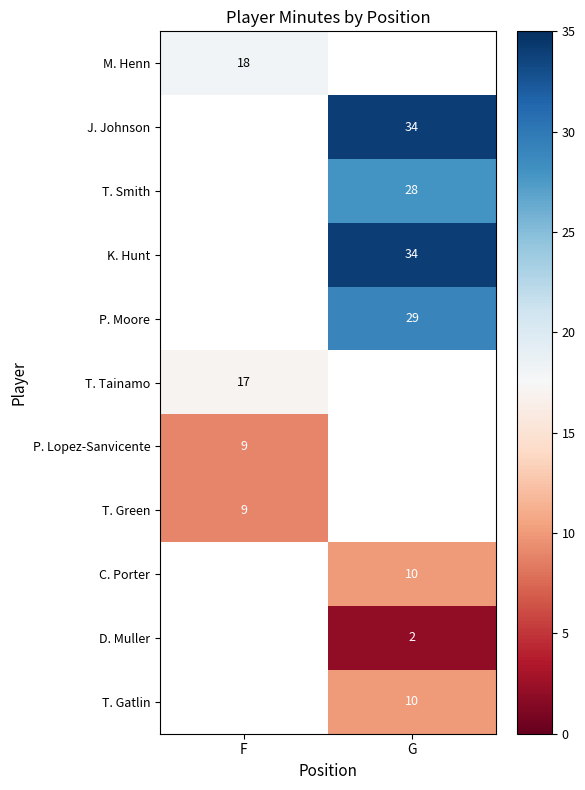

True or false: M. Henn has a value of 18 at F.

True